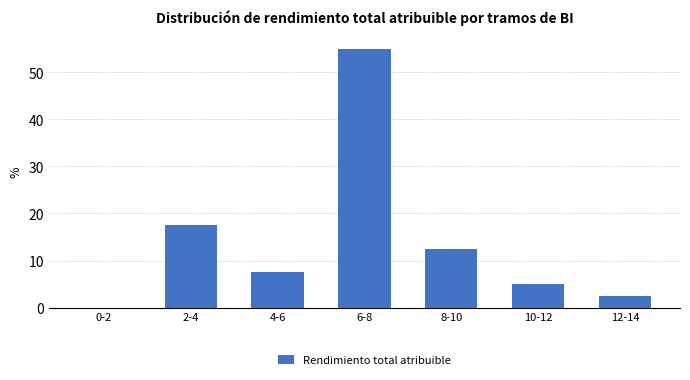

Reading left to right, list all the values displayed in this chart.

0-2=0.0	2-4=17.5	4-6=7.5	6-8=55.0	8-10=12.5	10-12=5.0	12-14=2.5